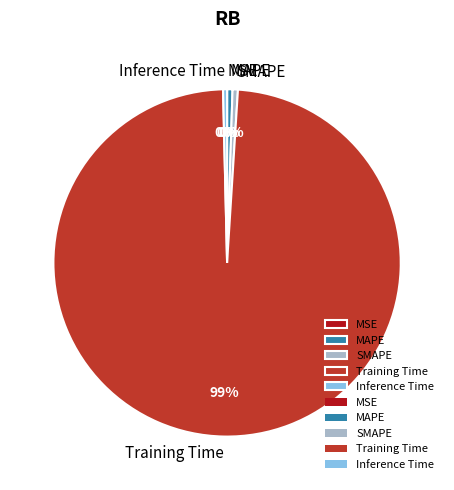

To the nearest percent, what is the average slice percentage?

20%